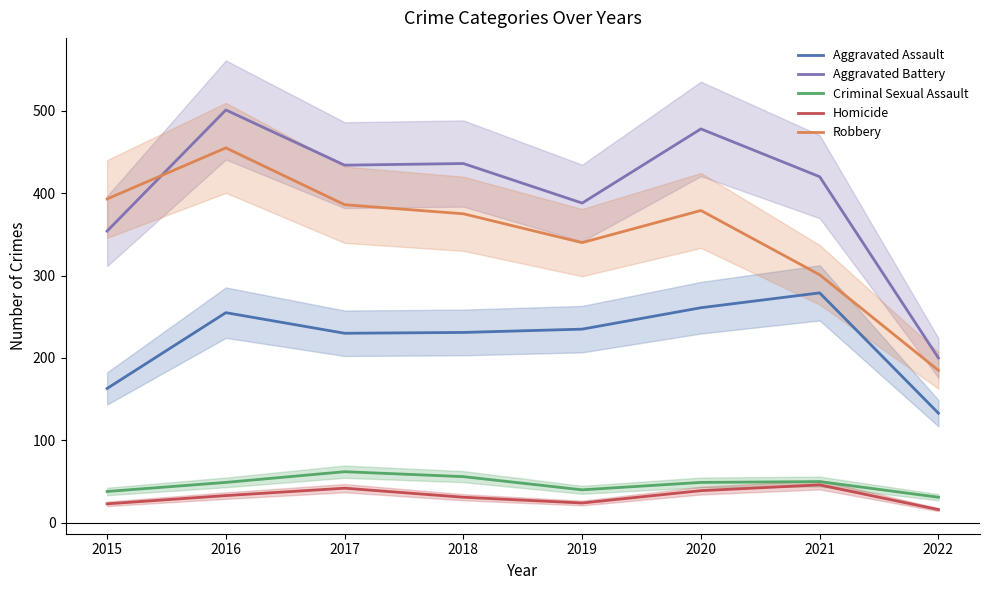

At 2015, list the series in order from largest to smallest.

Robbery, Aggravated Battery, Aggravated Assault, Criminal Sexual Assault, Homicide